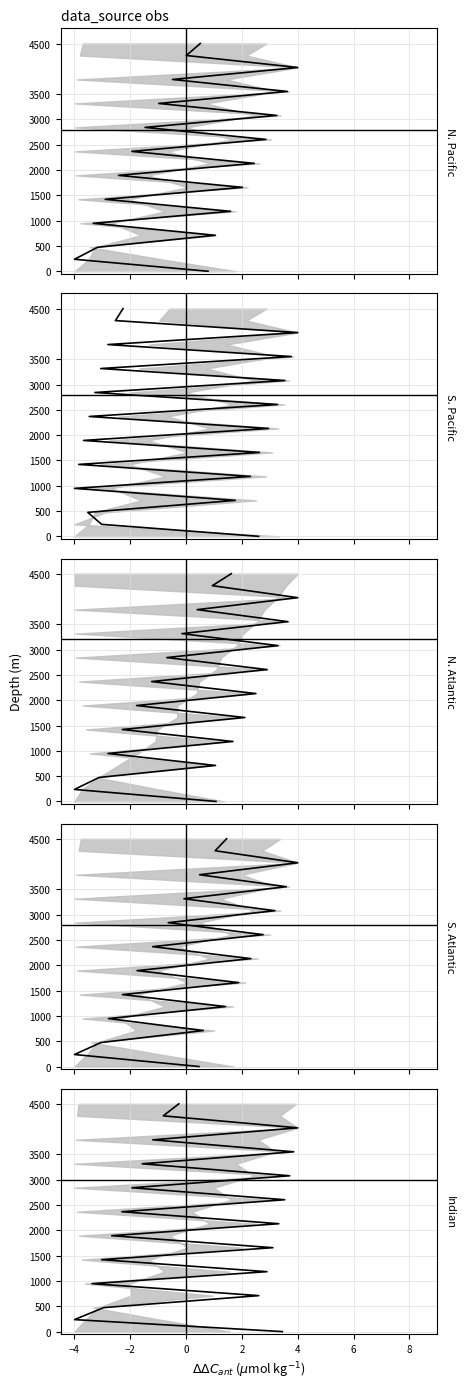

What is the difference between the maximum and second lowest values?

4263.2